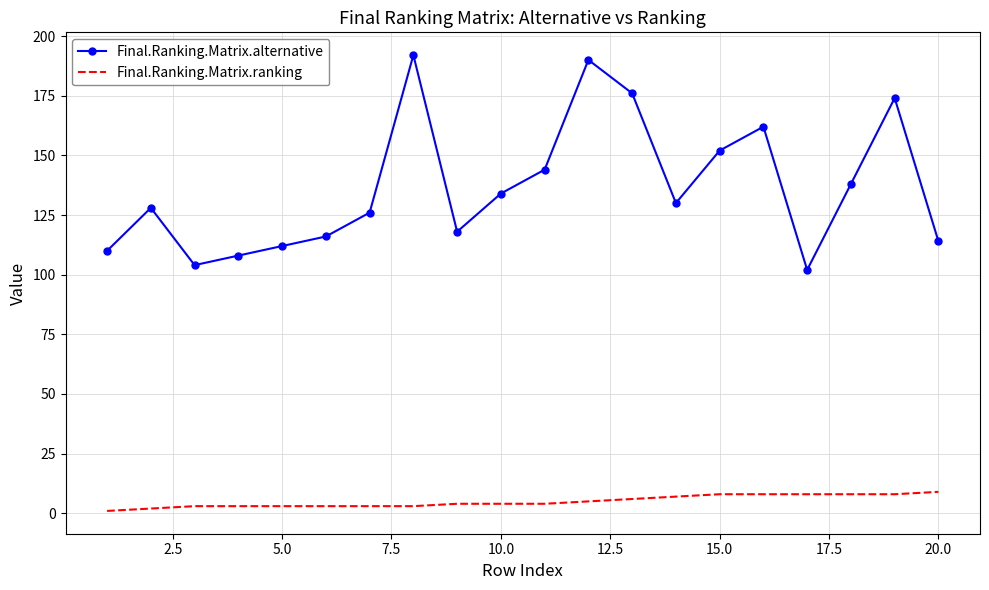

Count the Final.Ranking.Matrix.ranking values in the range 3 to 8.

17